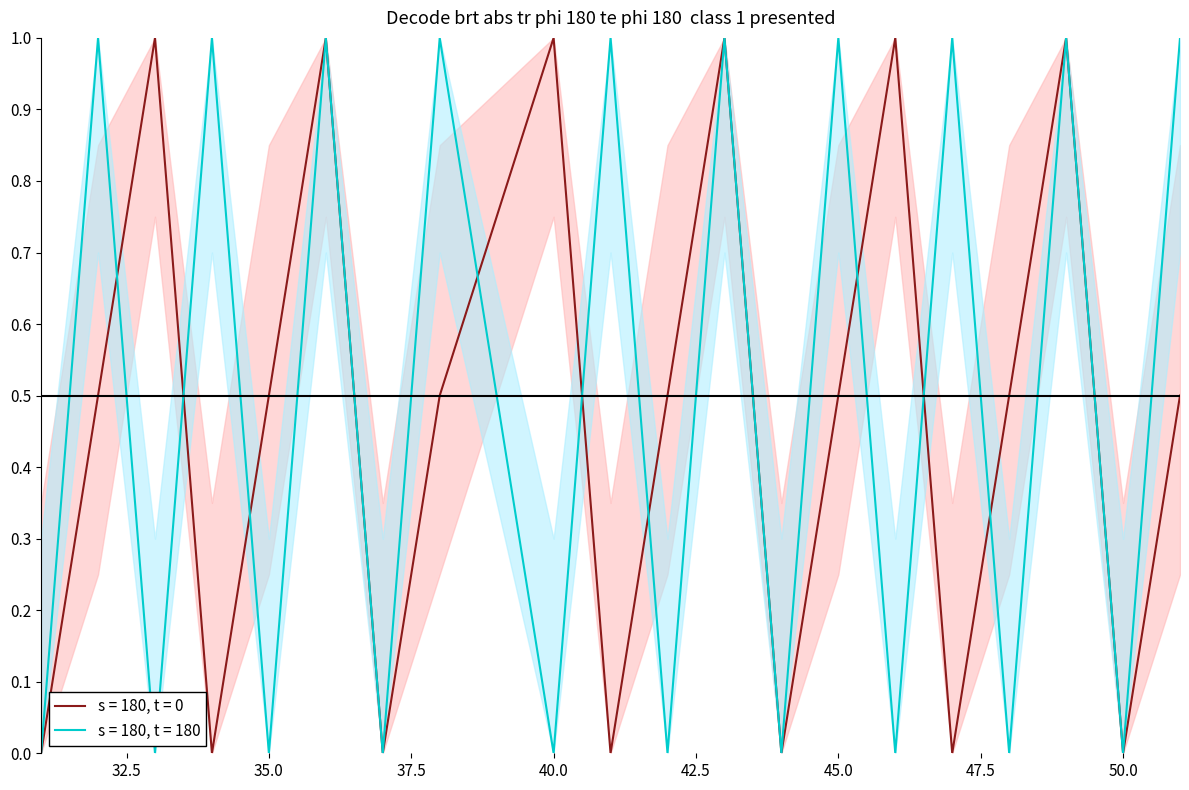

Between 31 and 40, which is larger?

40